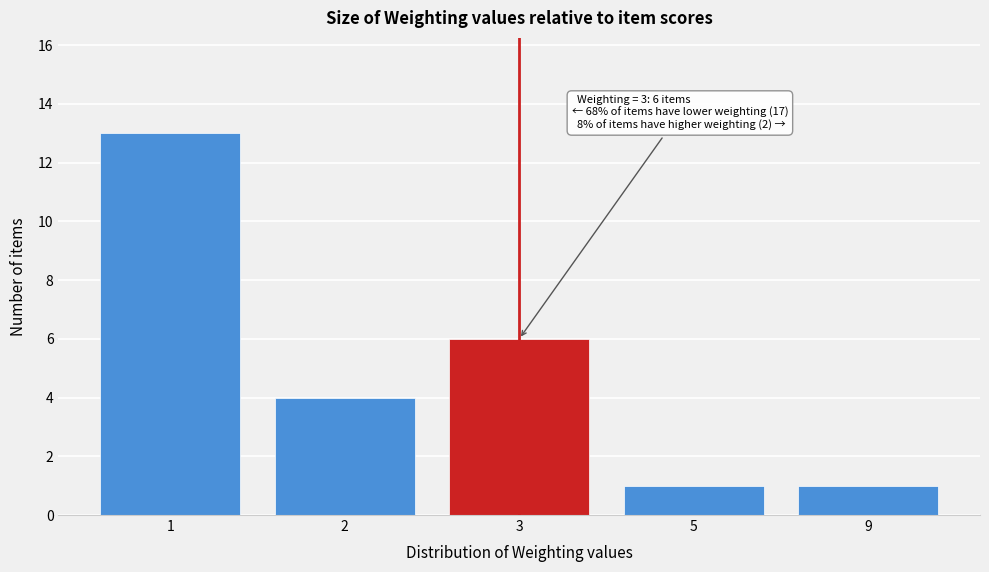

Reading right to left, extract all data points from this chart.

1	1	6	4	13